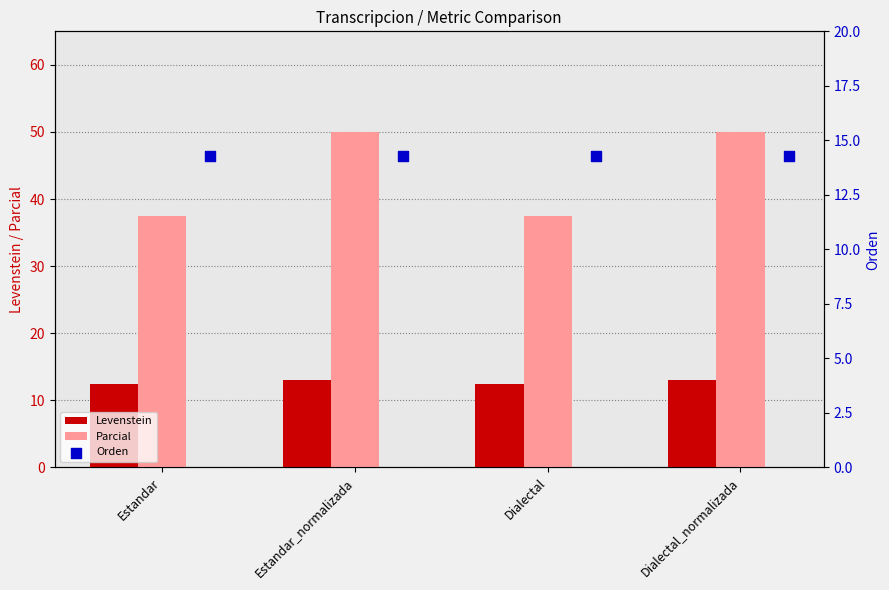

Is the value of Levenstein at Dialectal_normalizada greater than the value of Parcial at Estandar?

No